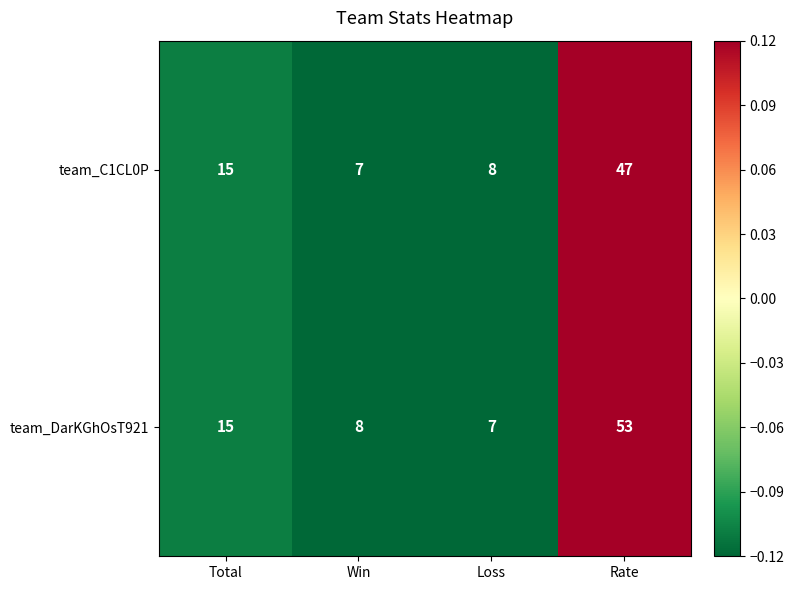

Between Win and Rate, which series saw the biggest shift?

team_DarKGhOsT921